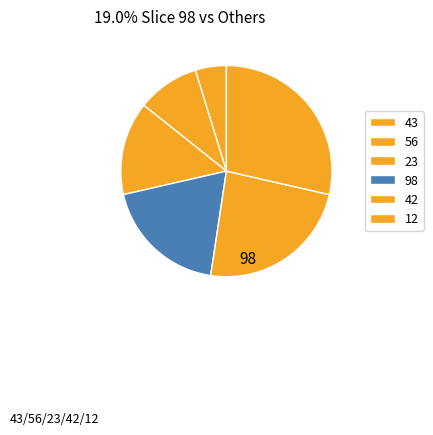

Rank the categories by value from highest to lowest.

12, 42, 98, 23, 56, 43